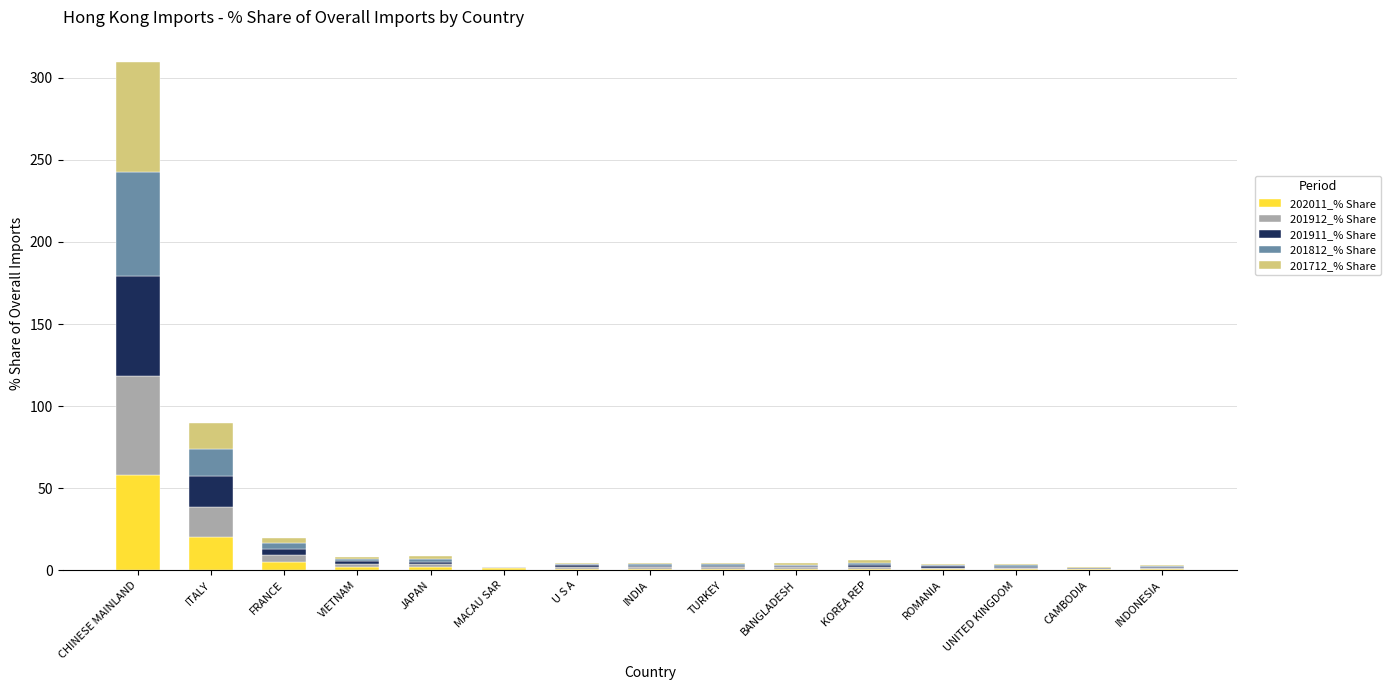

Are the bars grouped side by side (vs. stacked)?

No